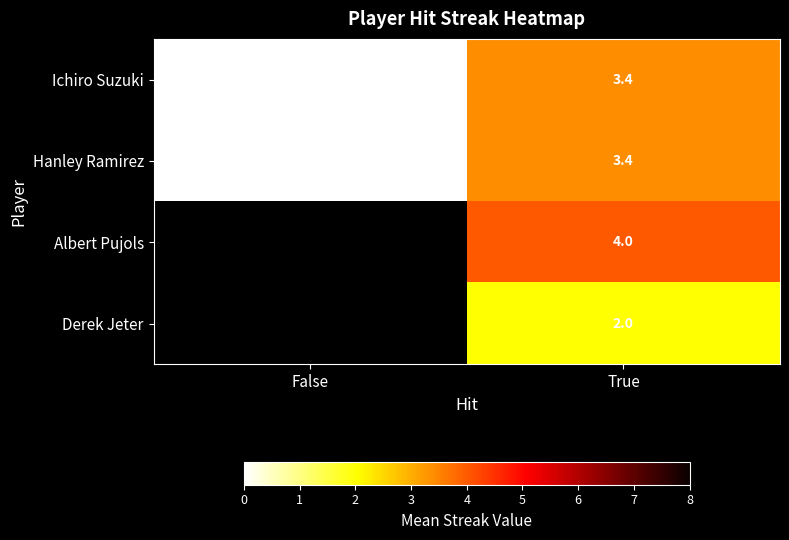

At which category is the sum across all series the highest?

True